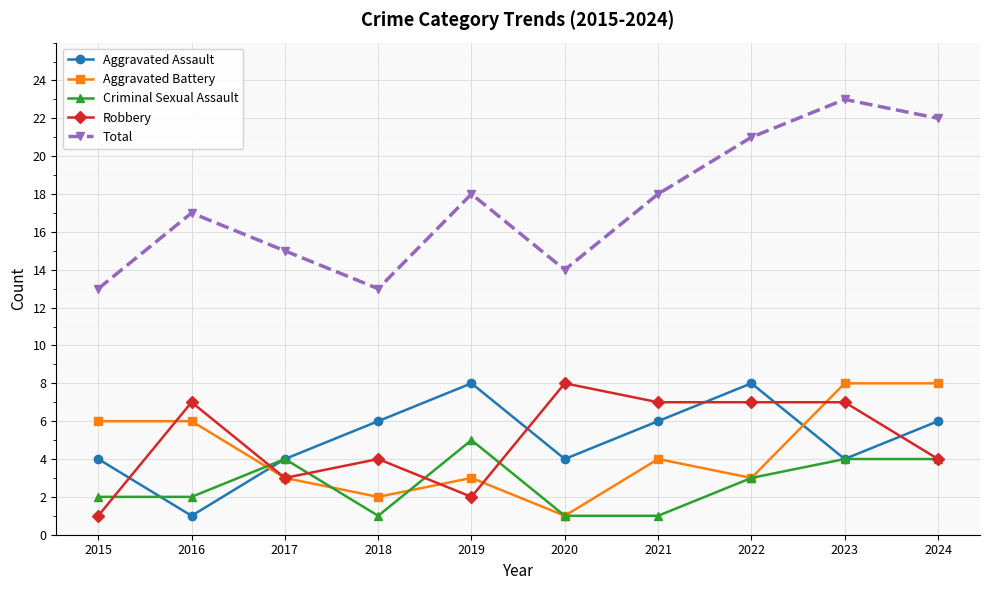

How many interior local valleys does the Aggravated Battery series have?

3